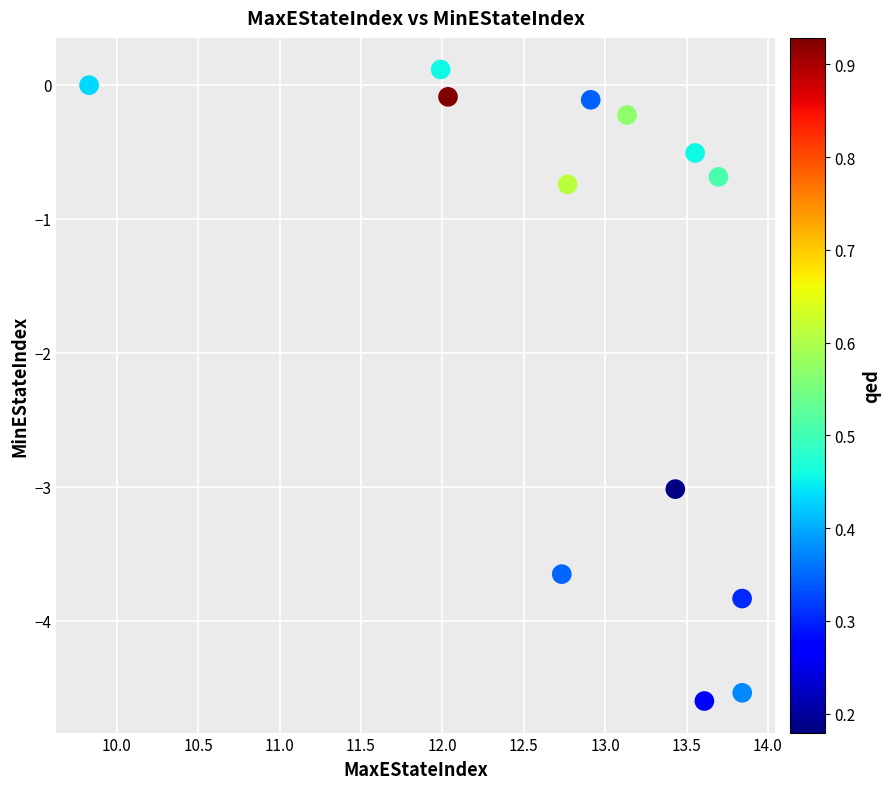

What Y value in the scatter plot is closest to -2?

-3.0